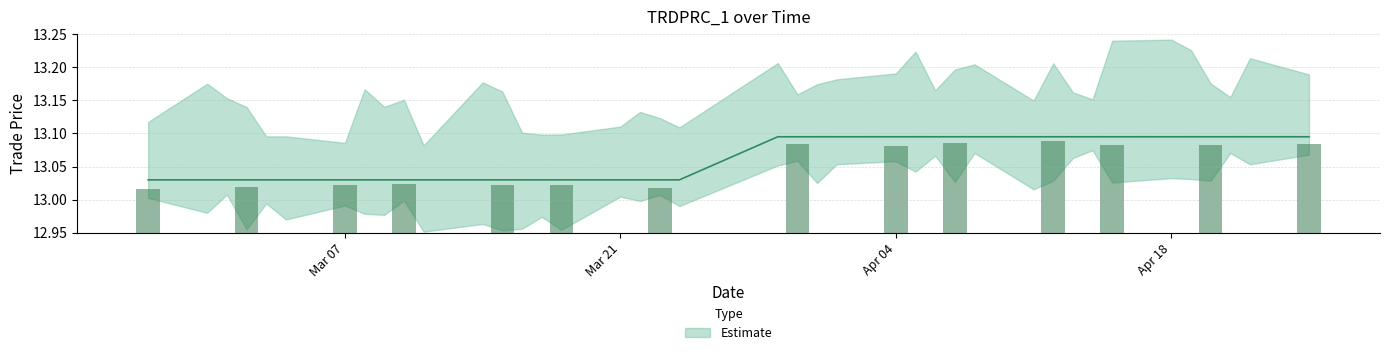

Read the value at 2016-03-09.

13.0